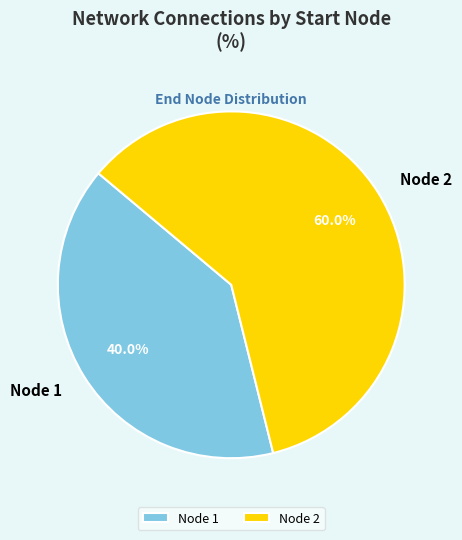

Is it true that Node 1 is 32% of the pie?

False